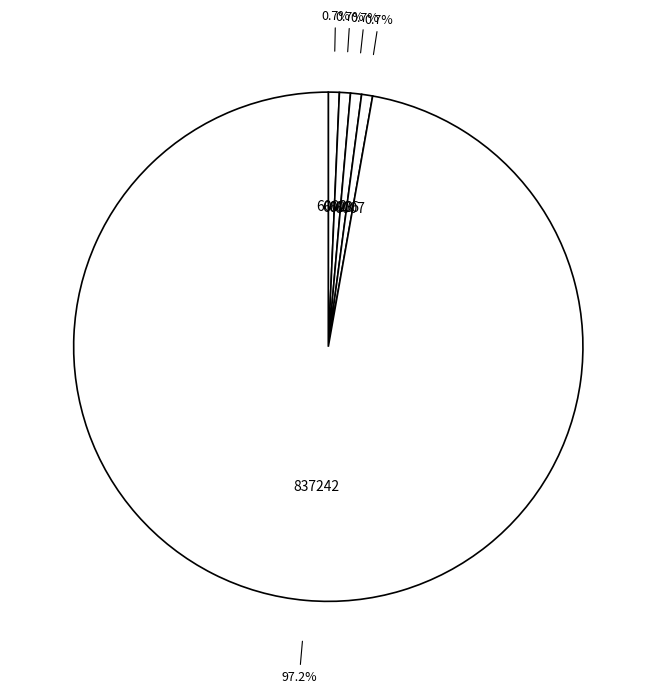

True or false: 6007 accounts for 10% of the total.

False